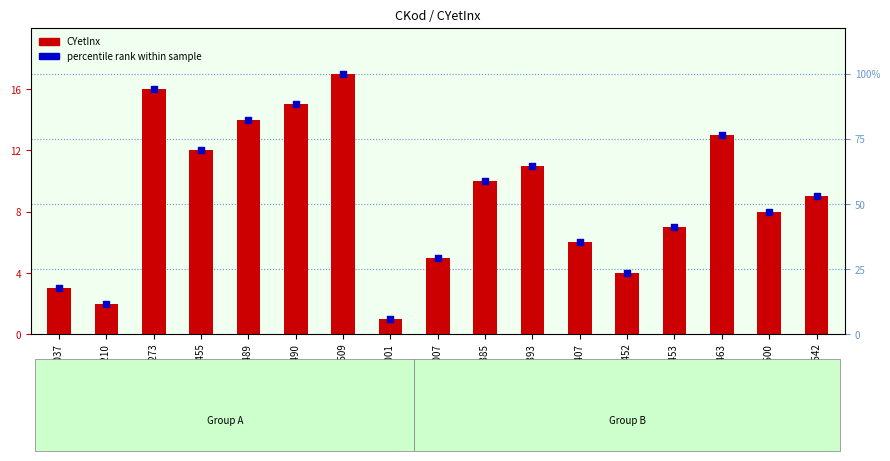

Which series reaches the maximum Y coordinate?

CYetInx